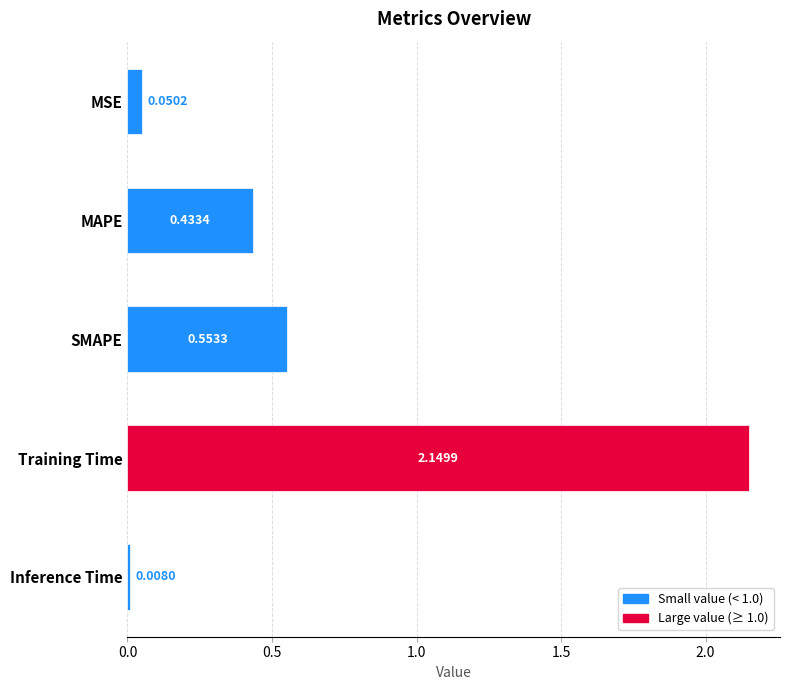

List the labels in order of value, largest first.

Training Time, SMAPE, MAPE, MSE, Inference Time